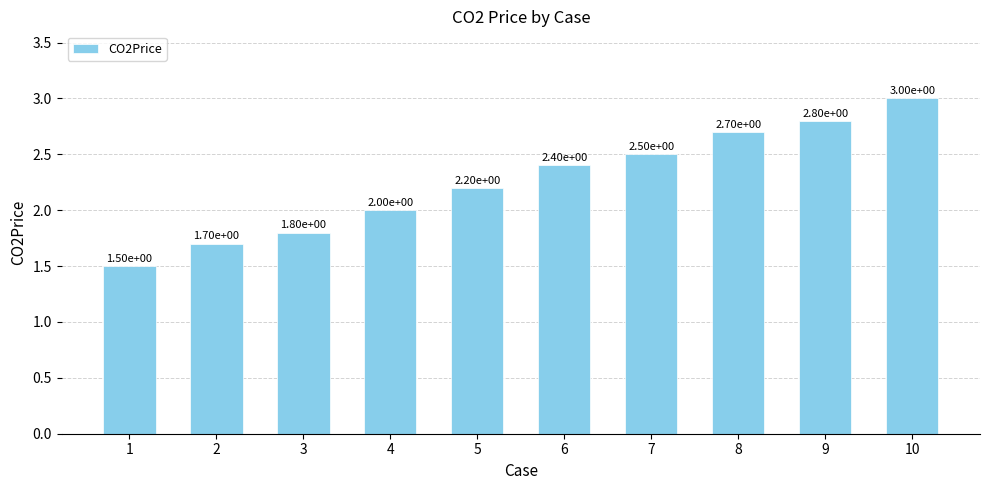

List the labels in order of value, smallest first.

1, 2, 3, 4, 5, 6, 7, 8, 9, 10